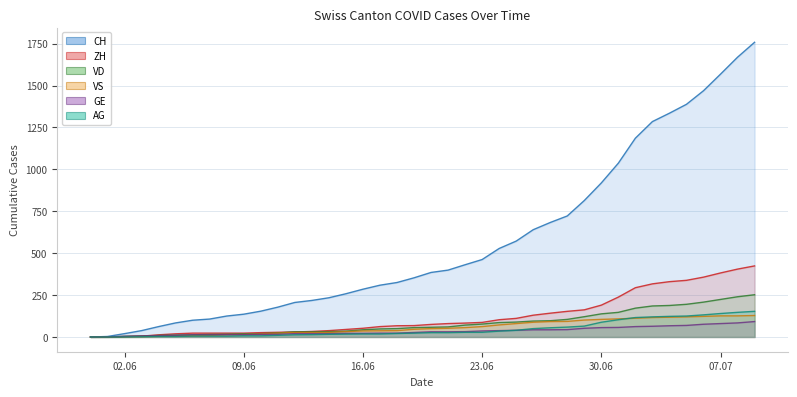

What is the label of the 32nd point from the left?

2020-07-01